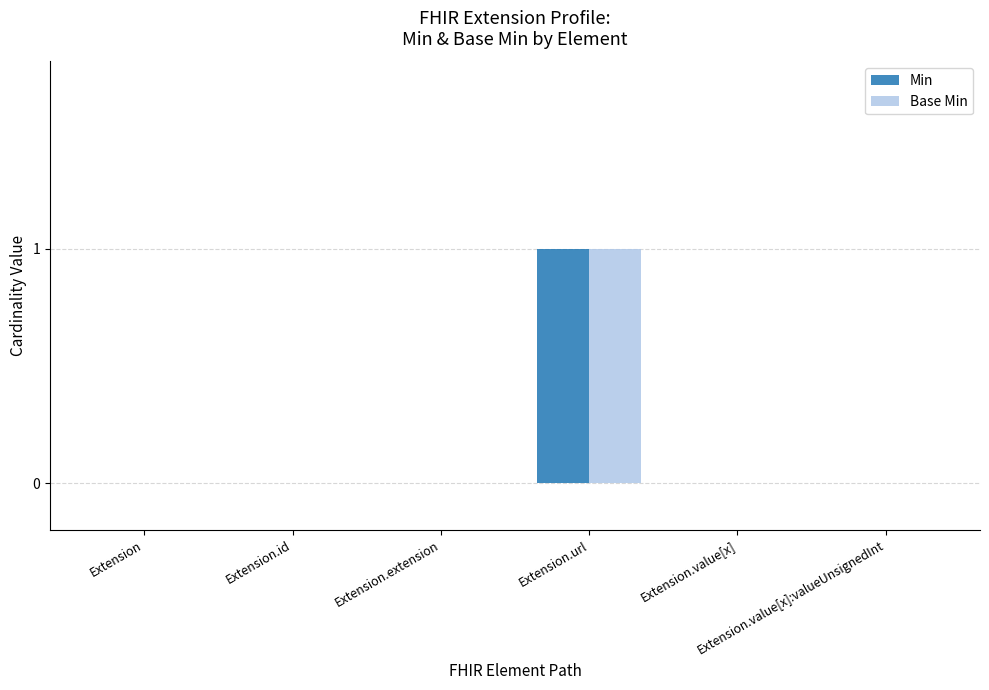

Are the bars horizontal?

No